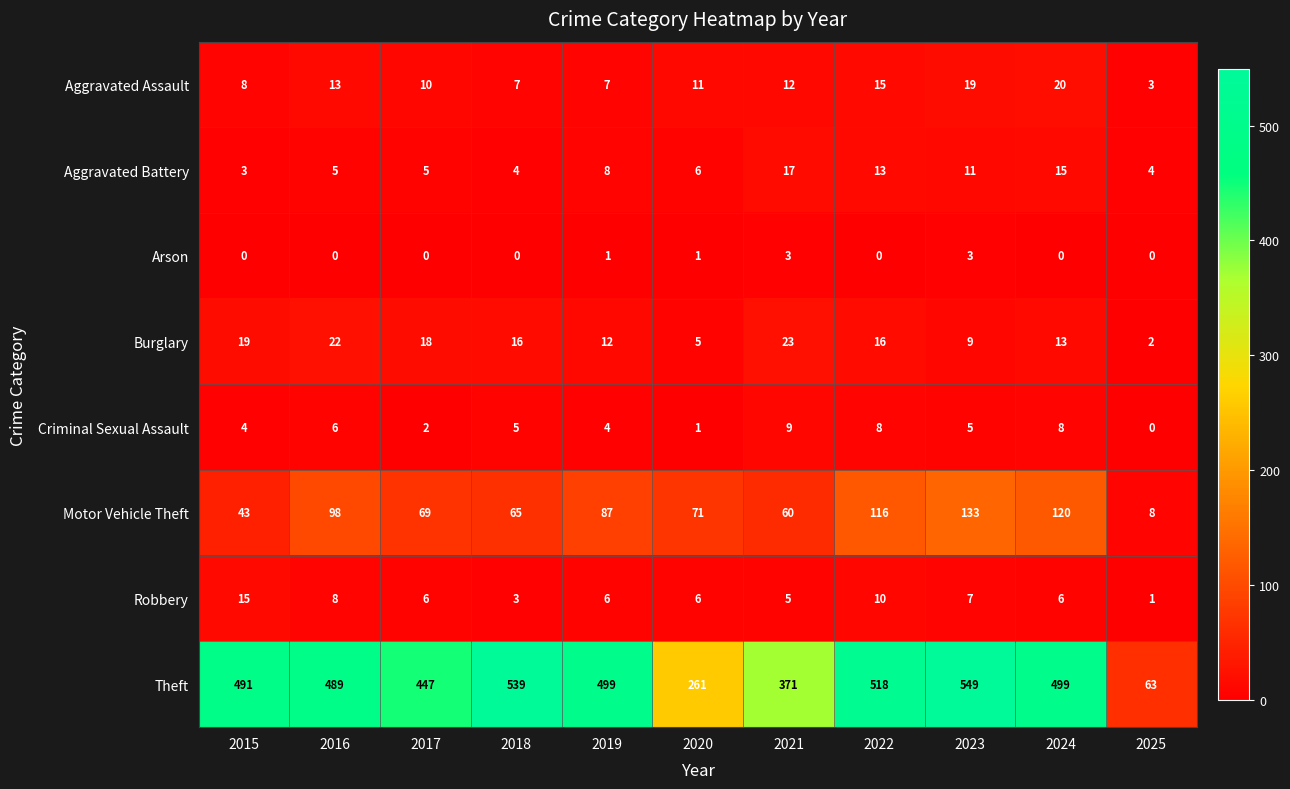

Rank the series at 2017 from highest to lowest value.

Theft, Motor Vehicle Theft, Burglary, Aggravated Assault, Robbery, Aggravated Battery, Criminal Sexual Assault, Arson